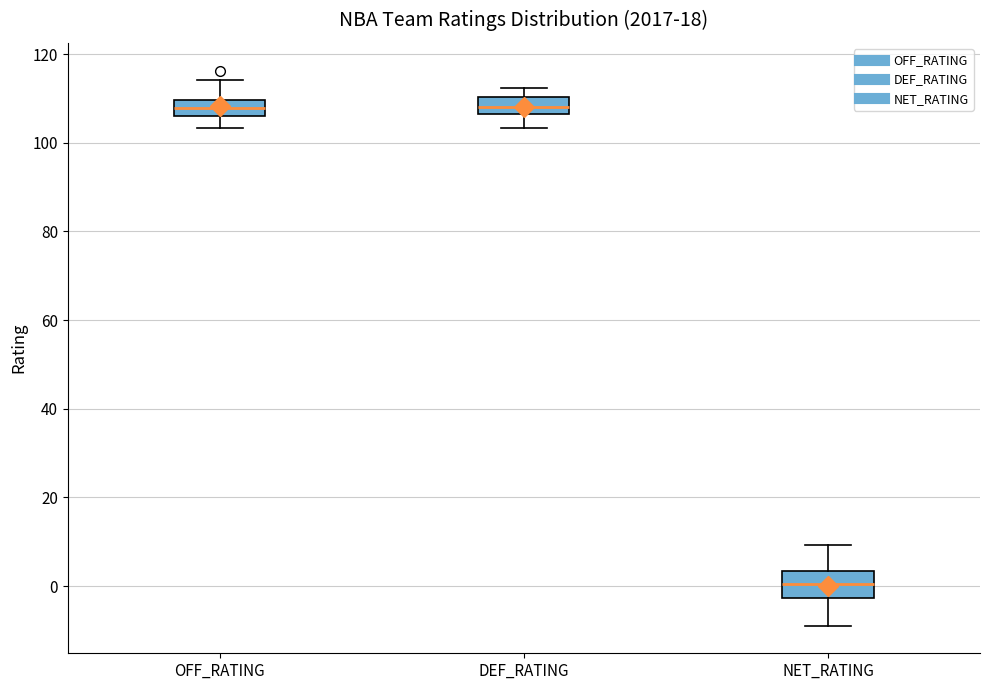

Which box is the tallest, from its lower edge to its upper edge?

NET_RATING